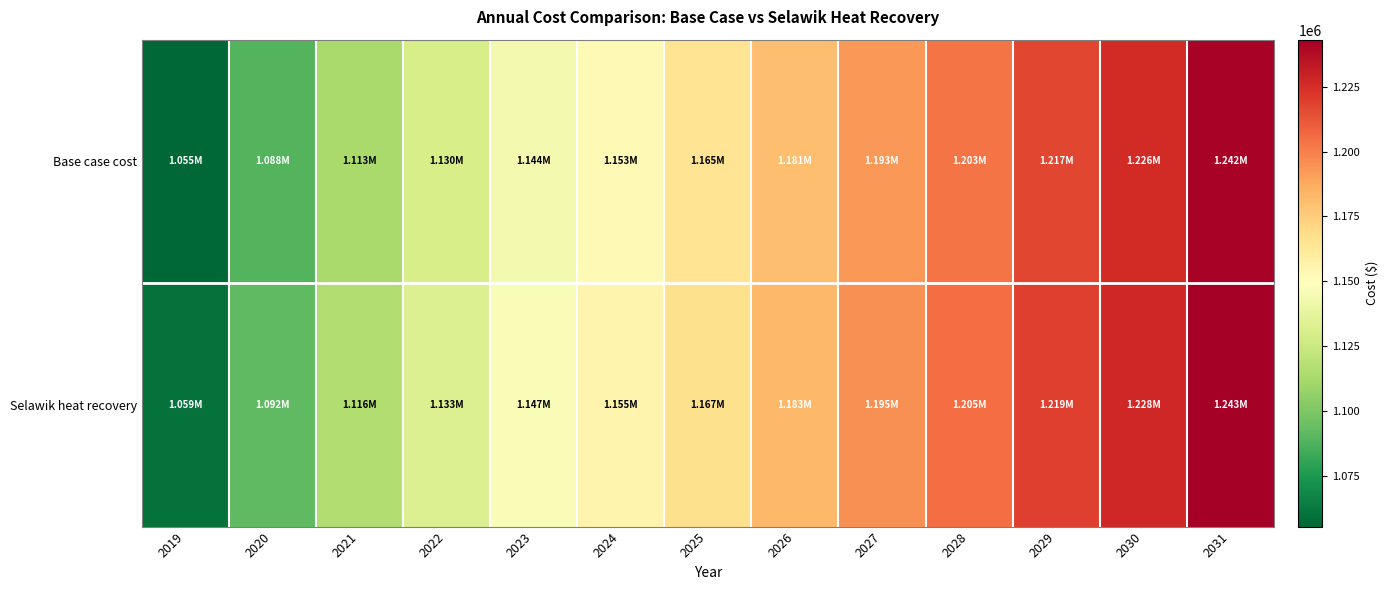

At how many categories does at least one series exceed 1174506?

6